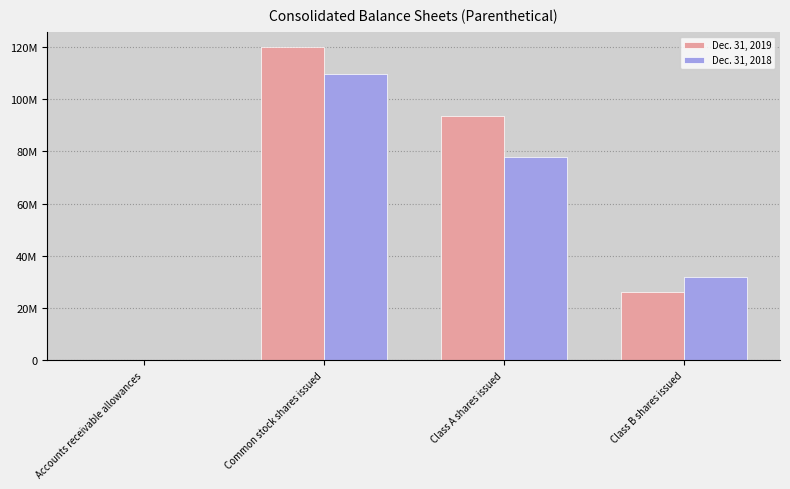

What are all the series names shown in the legend?

Dec. 31, 2019, Dec. 31, 2018